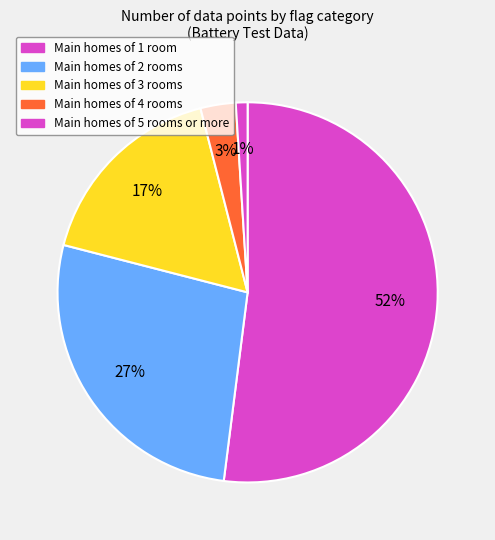

Does any single category account for the majority?

Yes